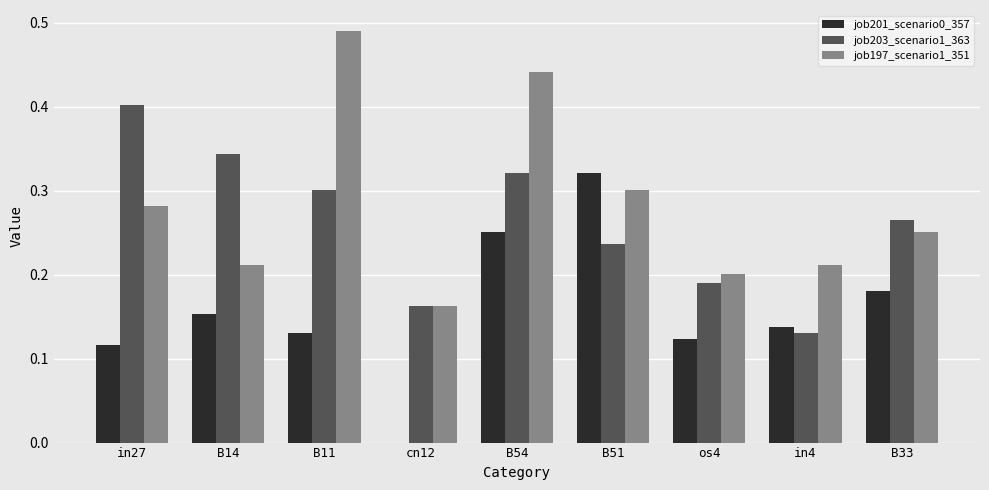

What is the sum of all job201_scenario0_357 values?

1.4